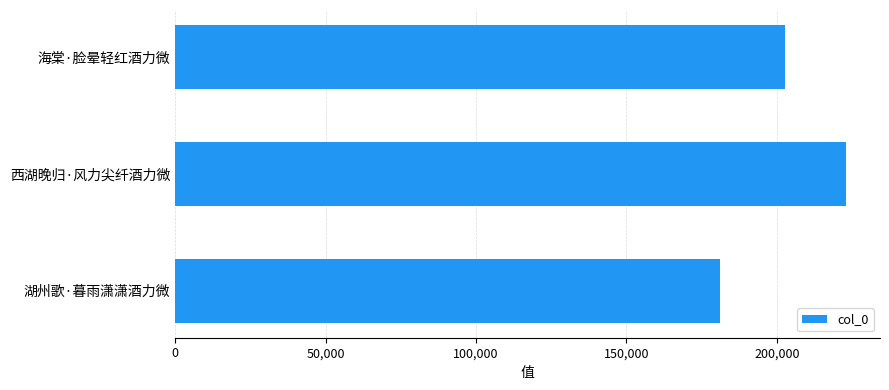

List the labels in order of value, smallest first.

湖州歌·暮雨潇潇酒力微, 海棠·脸晕轻红酒力微, 西湖晚归·风力尖纤酒力微